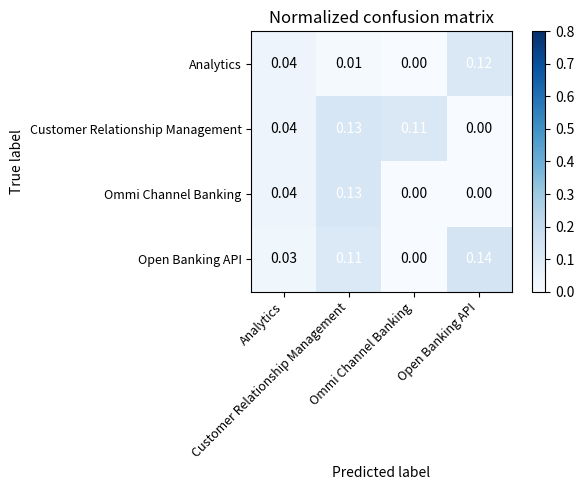

Between Customer Relationship Management and Analytics, which is larger?

Analytics